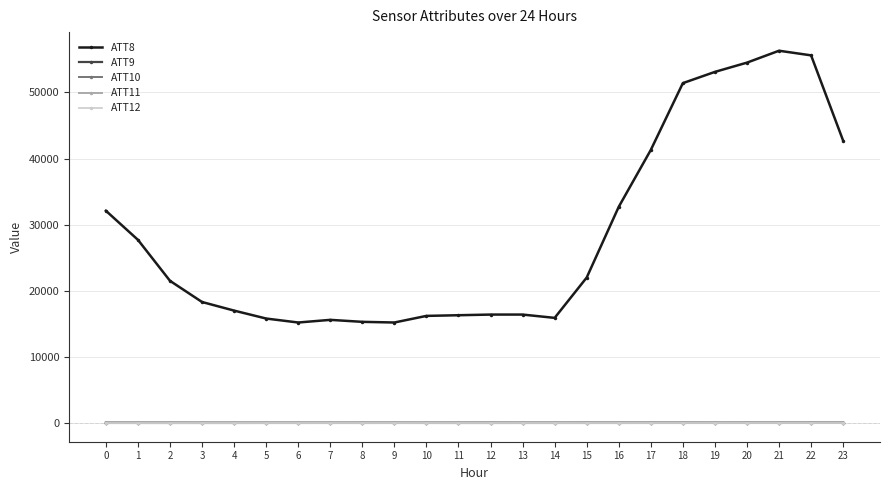

Which series has the largest total across all categories?

ATT8